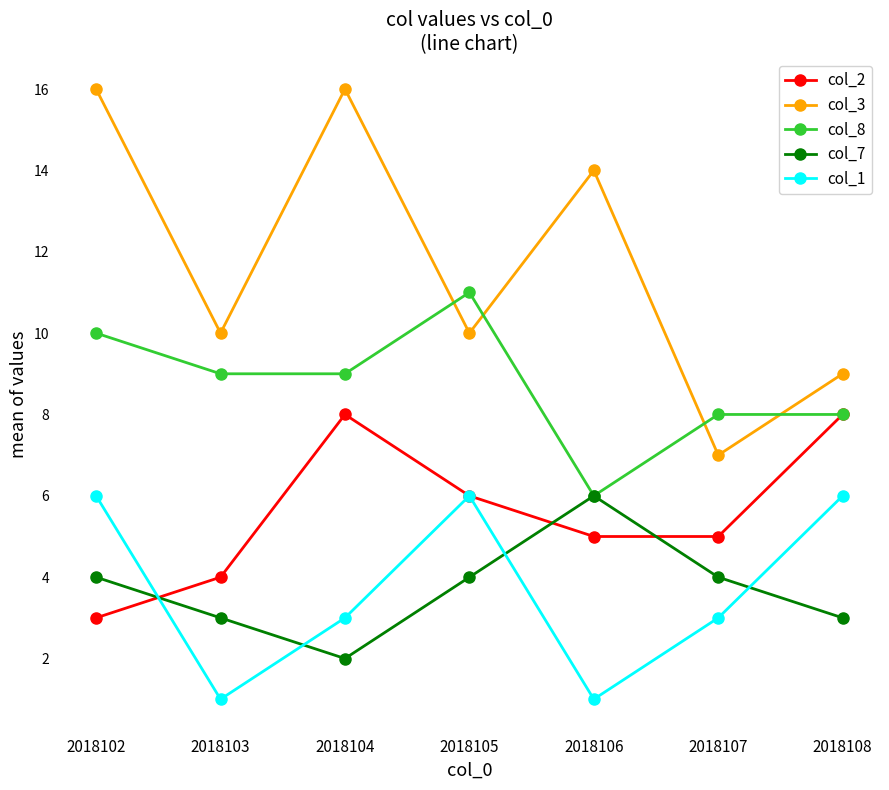

The value of col_3 at 2018105 is 15. True or false?

False